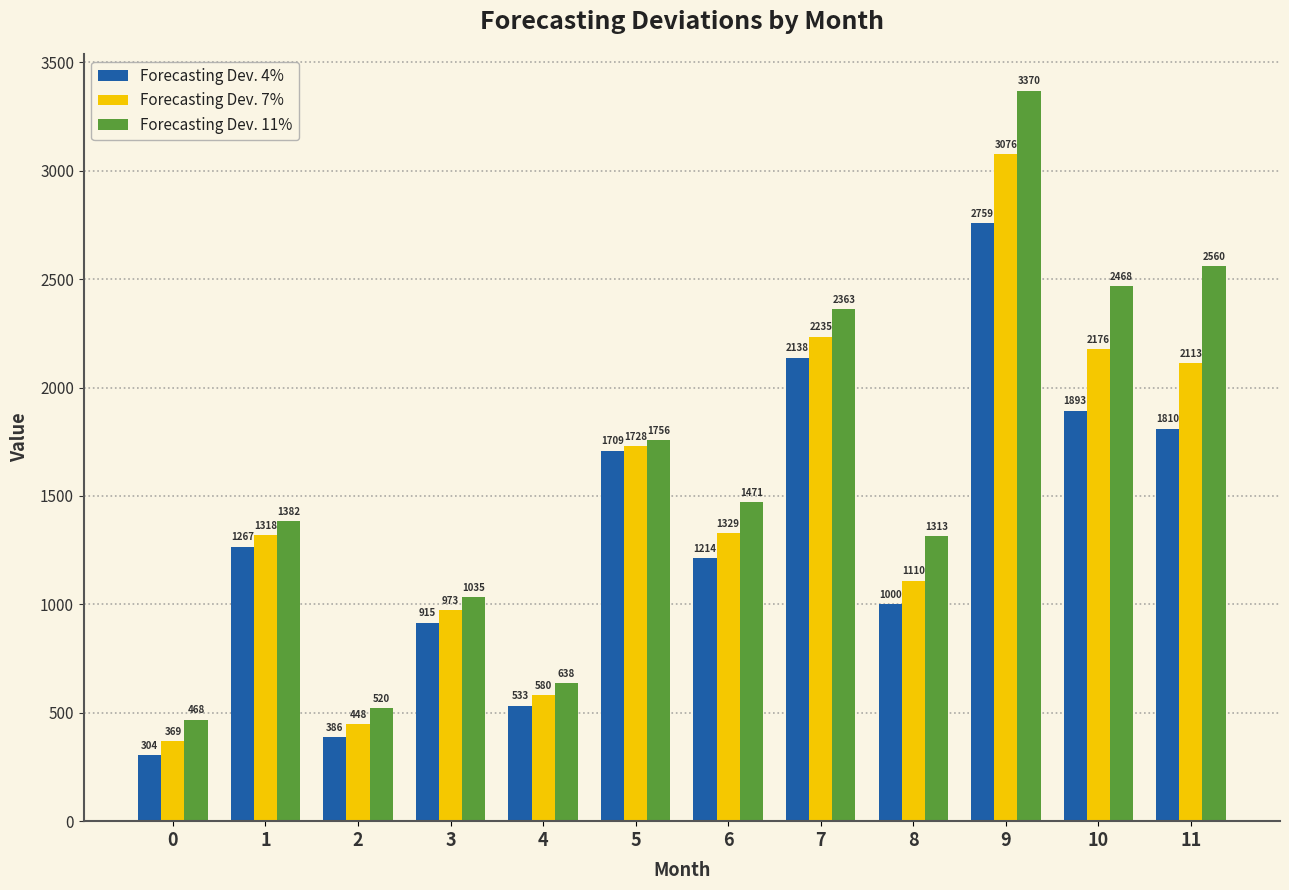

What is the sum of all Forecasting Dev. 11% values?

19343.9